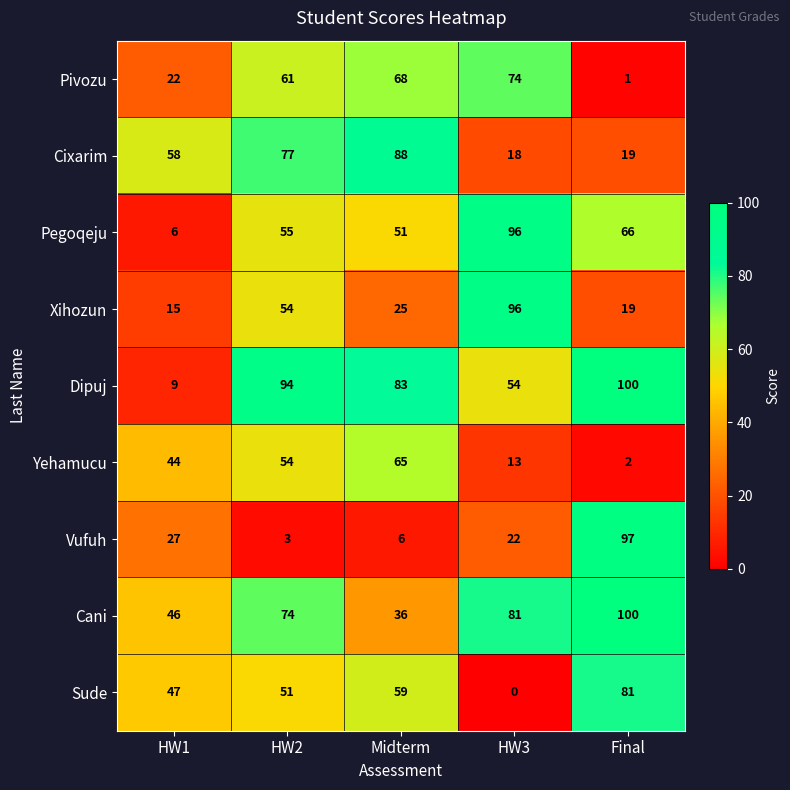

True or false: Cani has a value of 36 at Midterm.

True